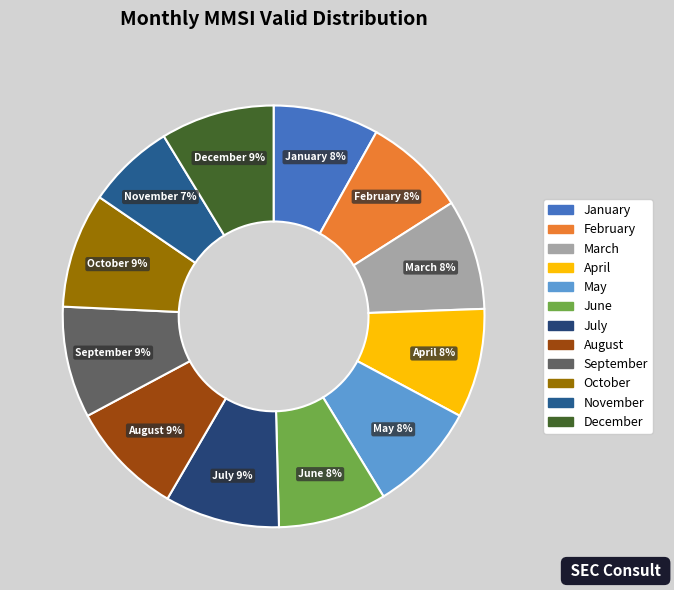

What is the smallest slice in the pie chart?

November